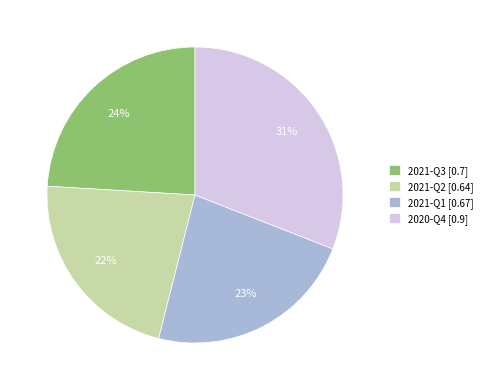

The 2021-Q2 slice represents 33% of the pie. True or false?

False